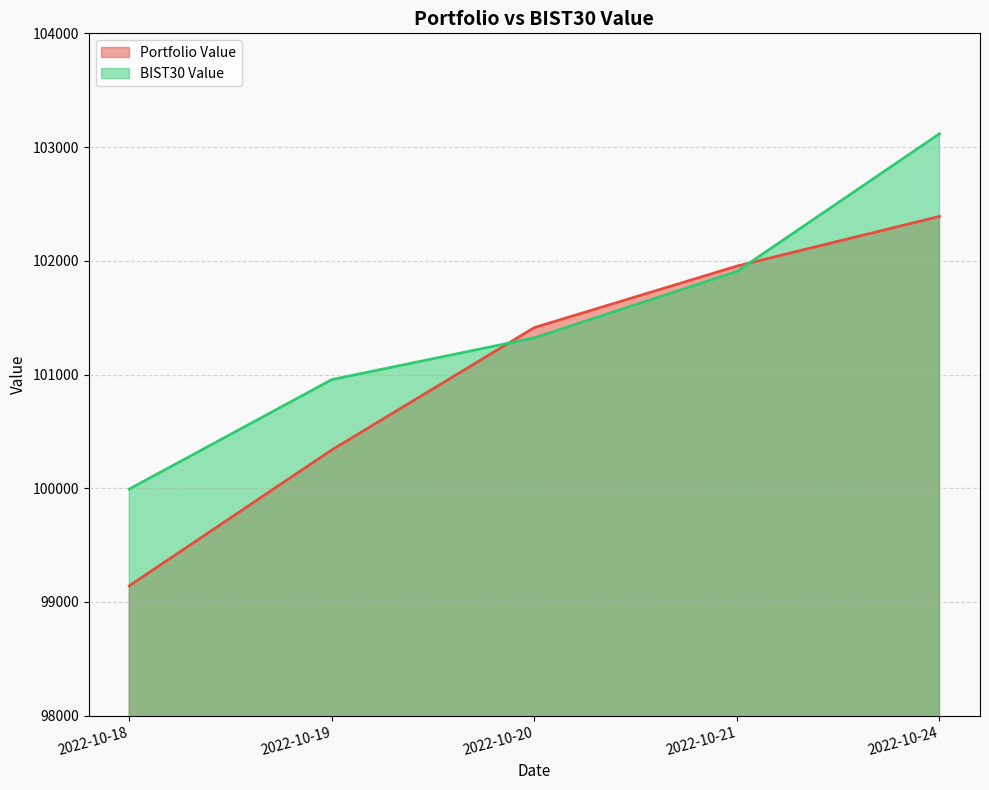

Is the value of Portfolio Value at 2022-10-18 greater than the value of BIST30 Value at 2022-10-21?

No